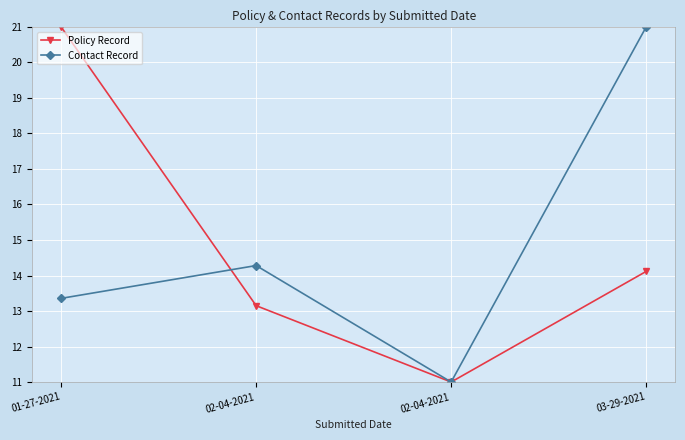

What is the label of the 1st point from the left?

01-27-2021